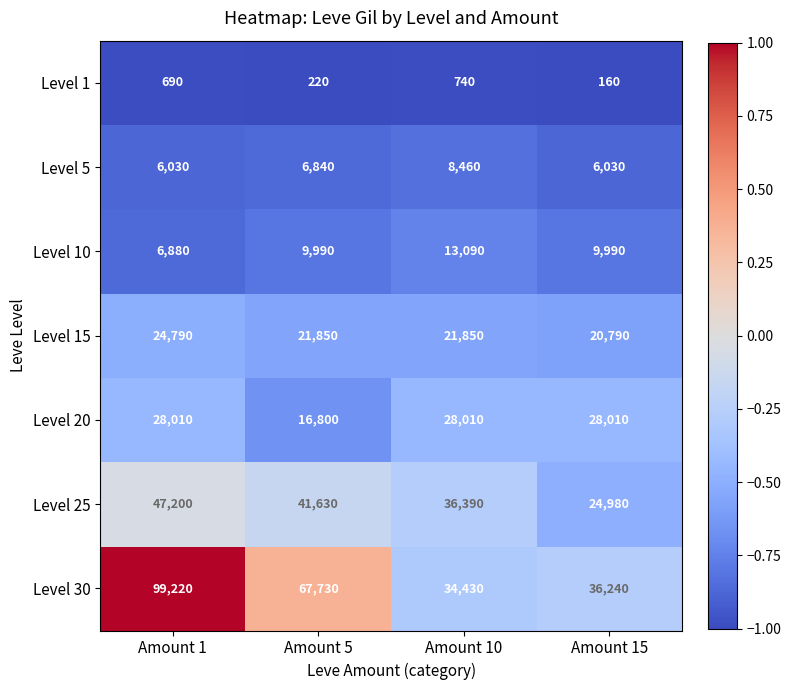

Which label corresponds to the largest value in the chart?

Amount 1